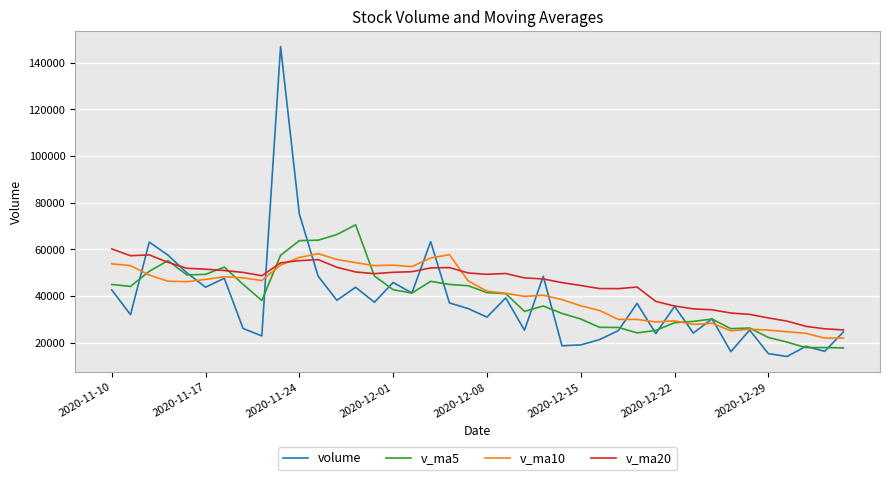

How many lines are shown in the chart?

4